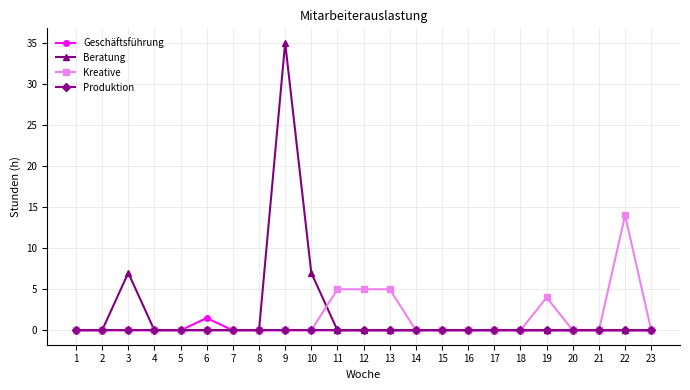

Which series has the largest range (max minus min)?

Beratung